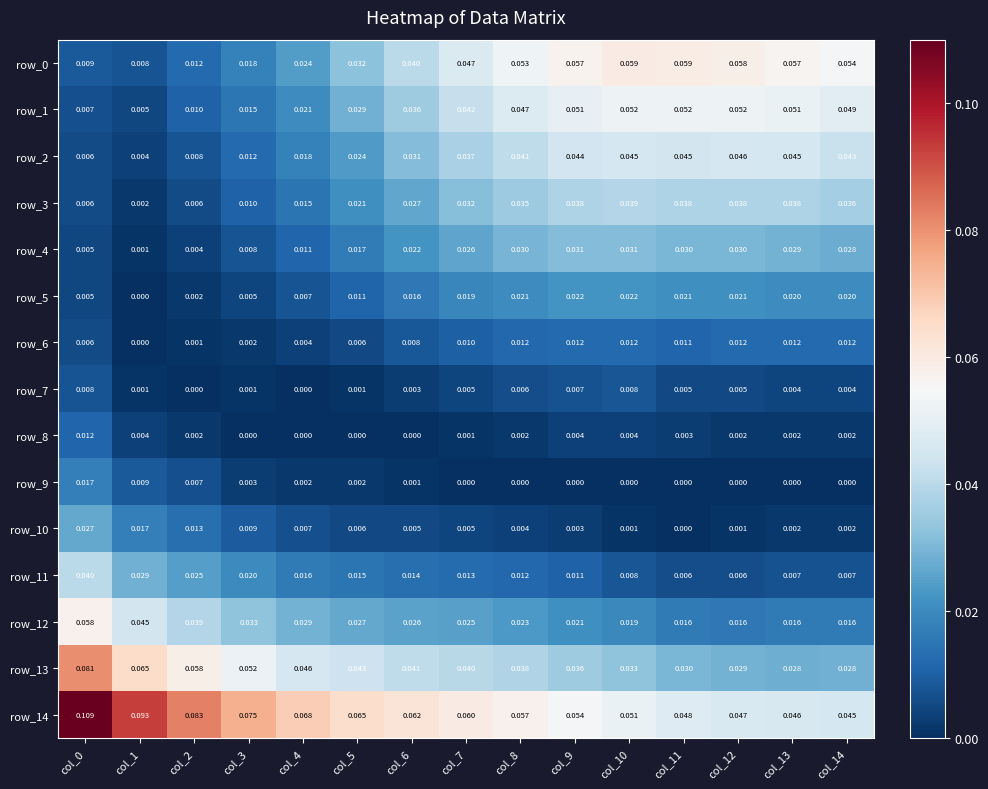

Is the value of row_0 at col_9 greater than the value of row_13 at col_6?

Yes